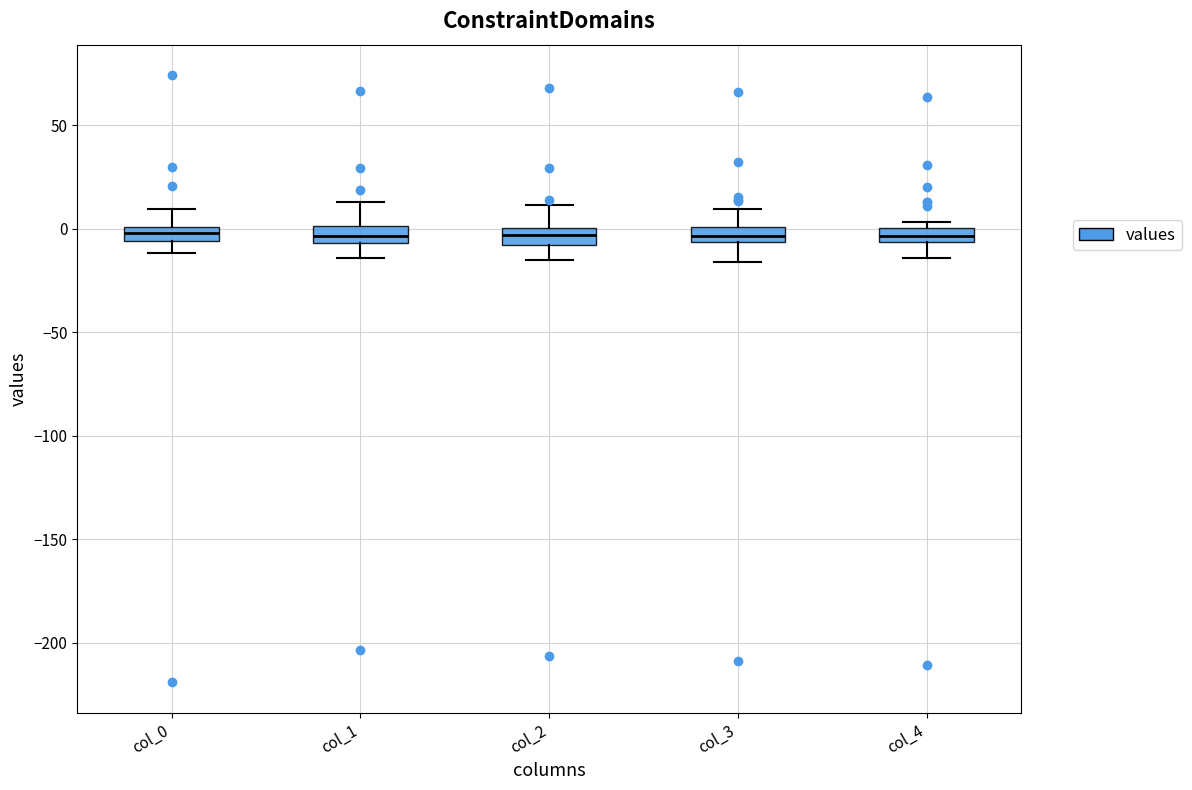

Where is the upper edge of the box for col_4 on the y-axis? The values are not printed on the chart, so give them approximately, as read against the axis.

0